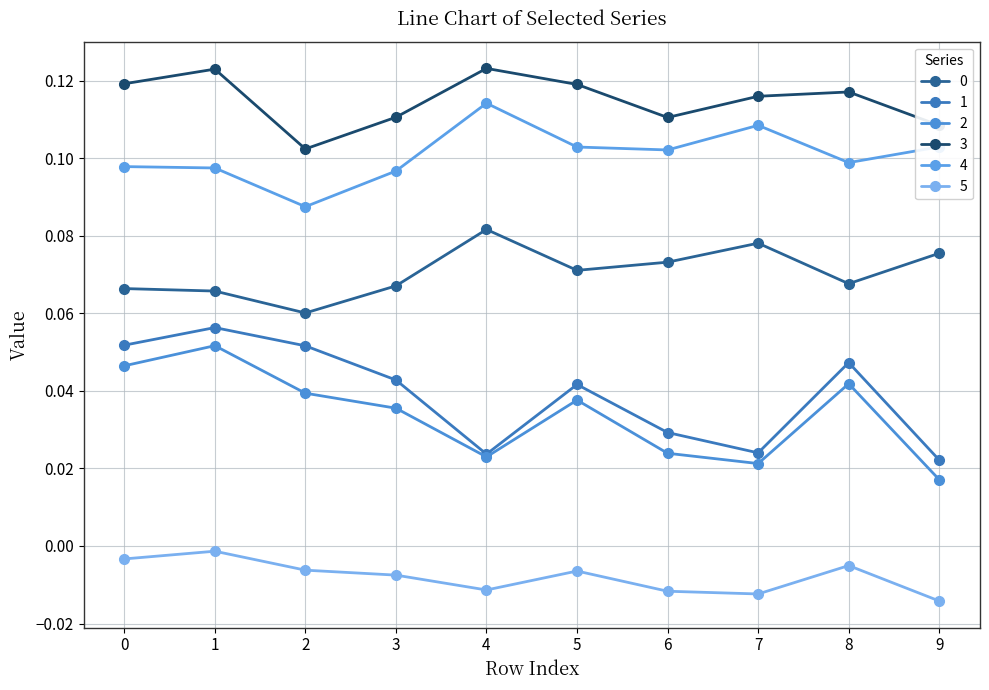

List the series in order of their peak value, lowest first.

5, 2, 1, 0, 4, 3